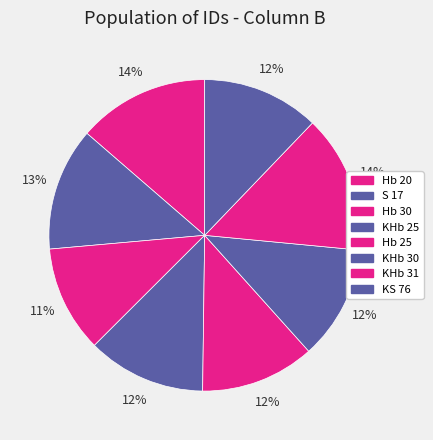

Does KHb 25 represent more than half of the total?

No